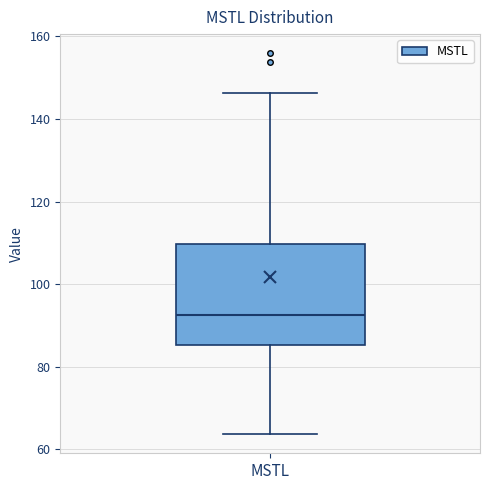

Where does the lower whisker of the box for MSTL end on the y-axis? The values are not printed on the chart, so give them approximately, as read against the axis.

64